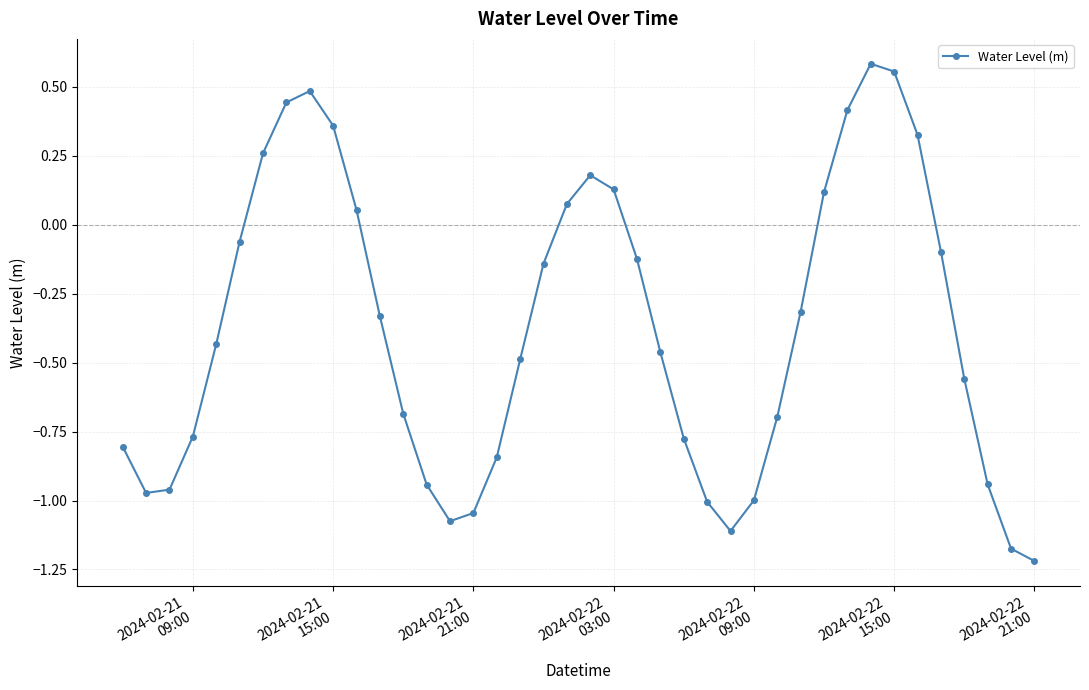

How many lines are shown in the chart?

1